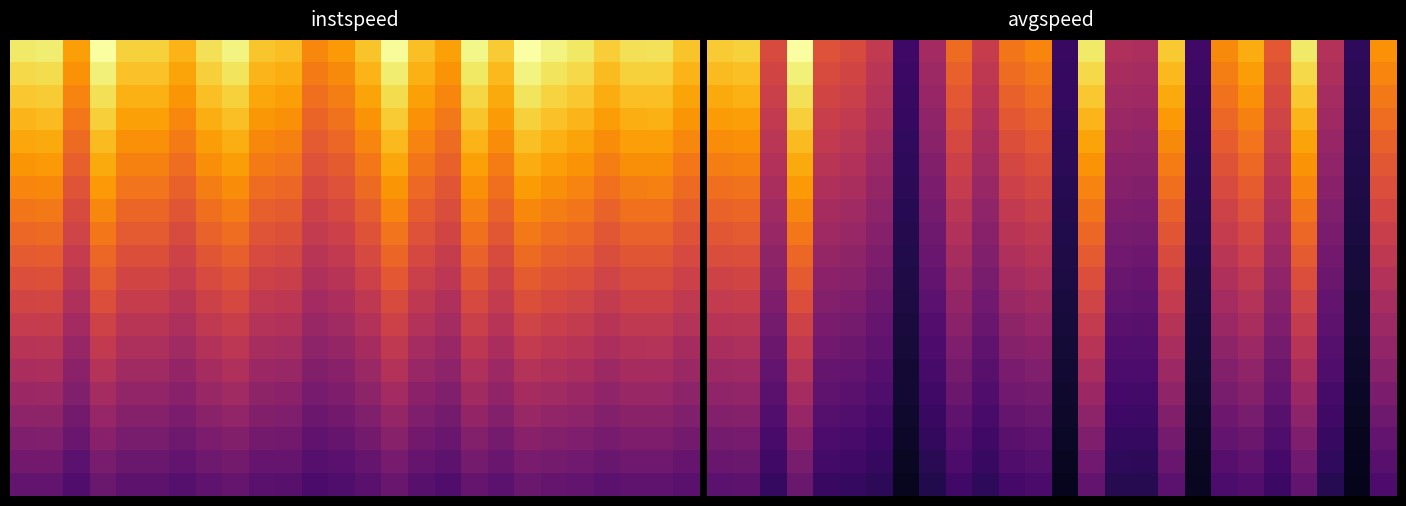

What is the total value across all series at 8?

80.1